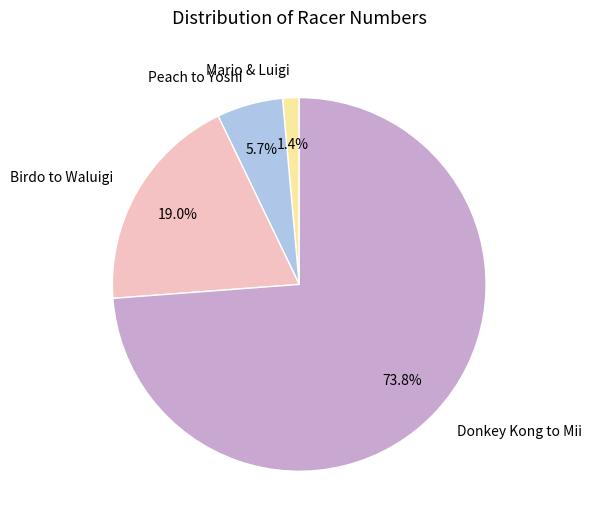

What percentage is NOT represented by Mario & Luigi?

98.6%